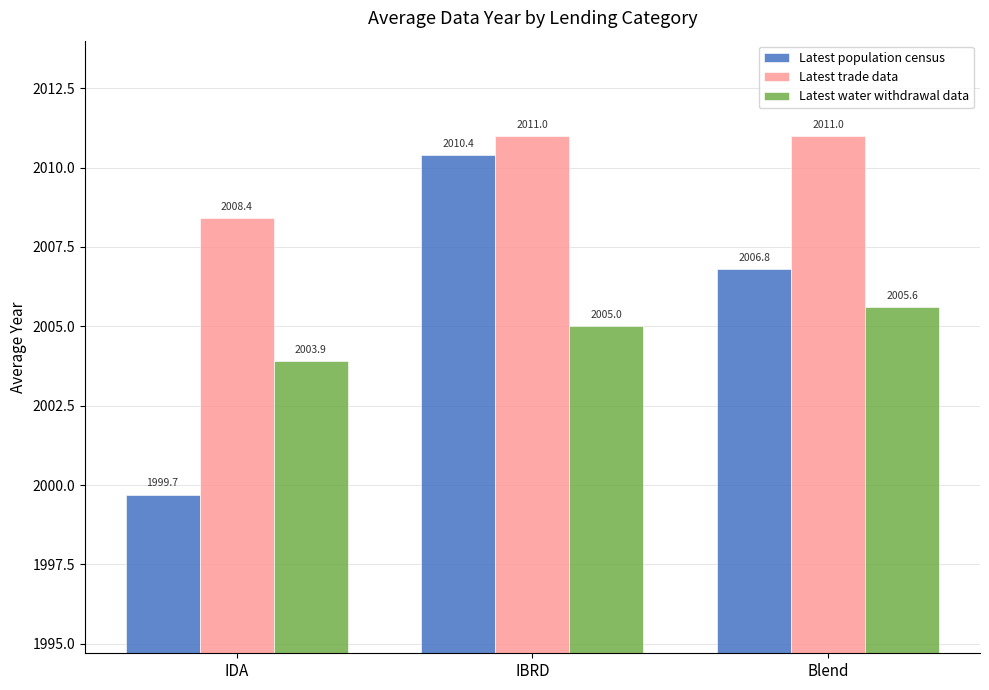

What is the sum of all Latest trade data values?

6030.4